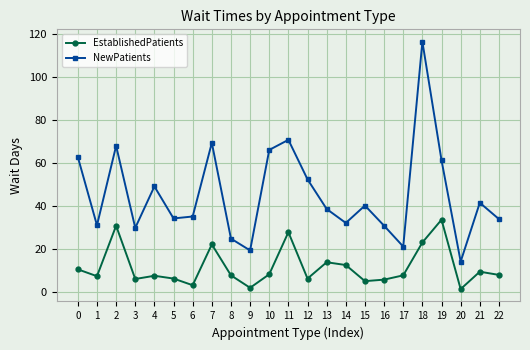

In NewPatients, how many points are lower than both neighbors (excluding endpoints)?

7